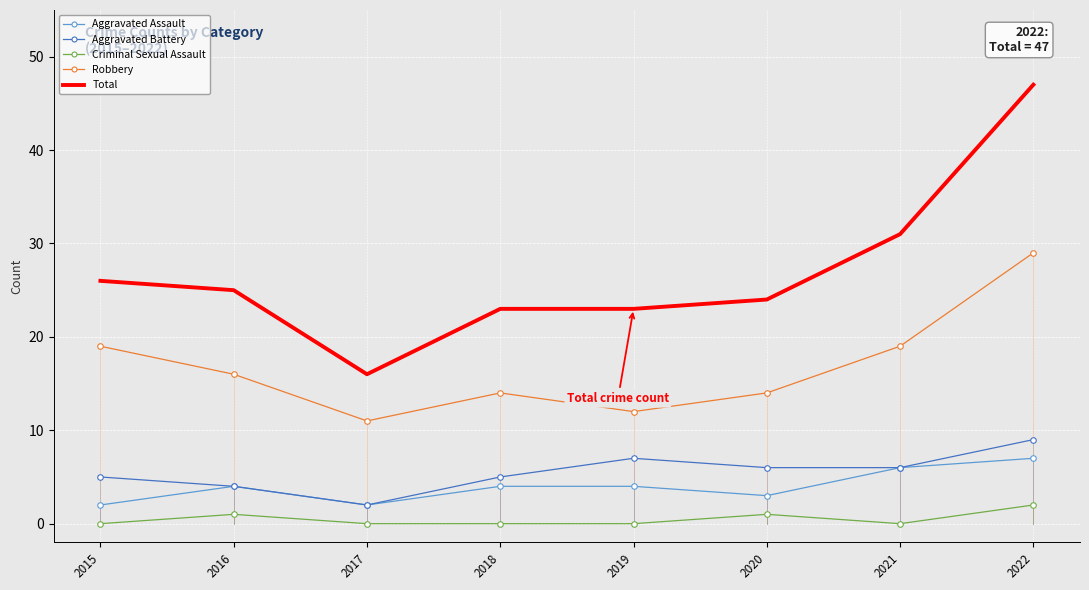

What is the average value of the Aggravated Battery series?

6